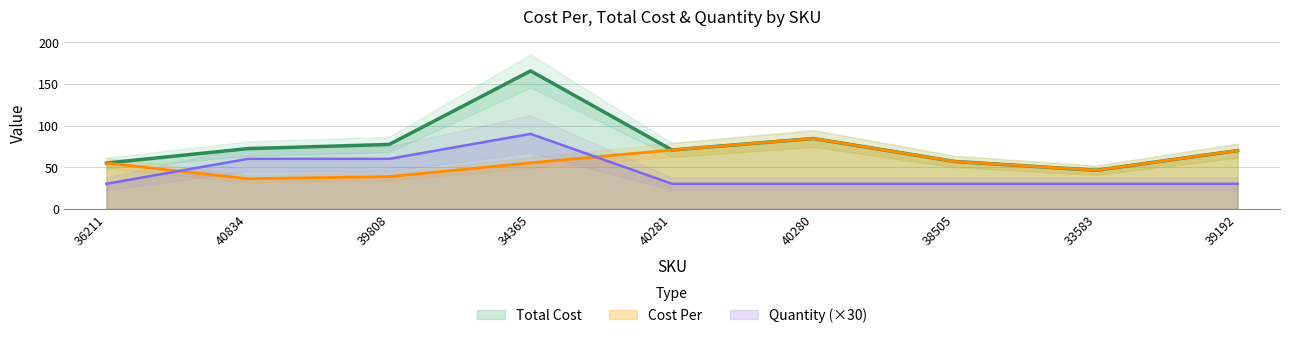

True or false: Total Cost and Cost Per intersect in this chart.

False